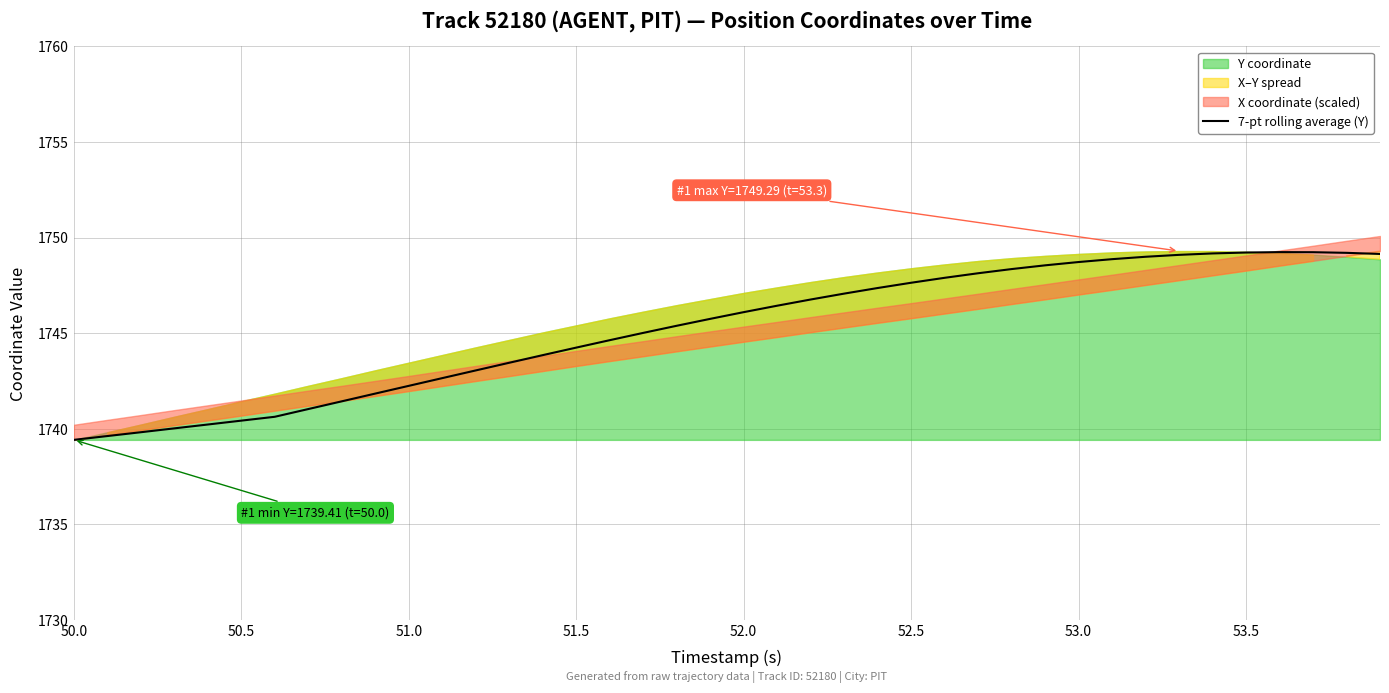

What is the maximum value for 7-pt rolling average (Y)?

1749.2